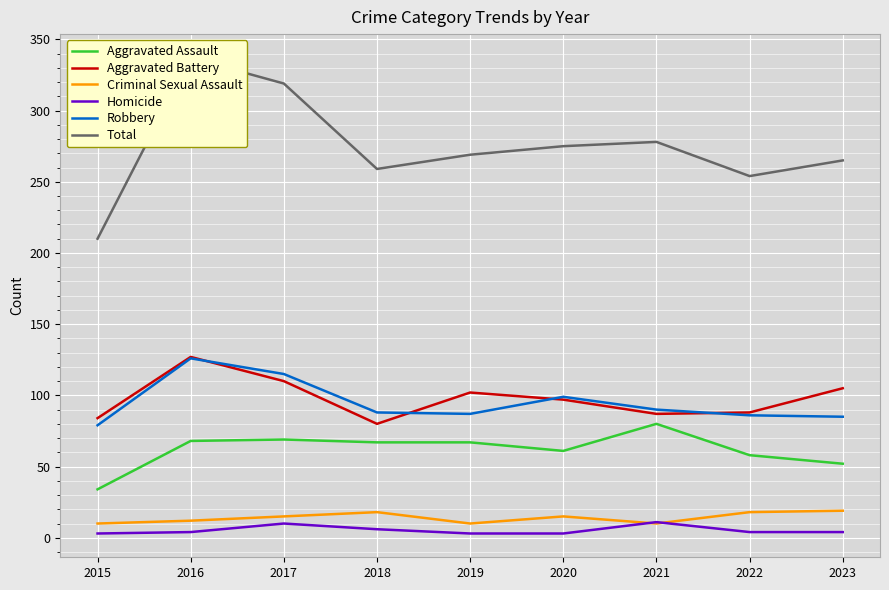

Where is the first local maximum for Homicide?

2017